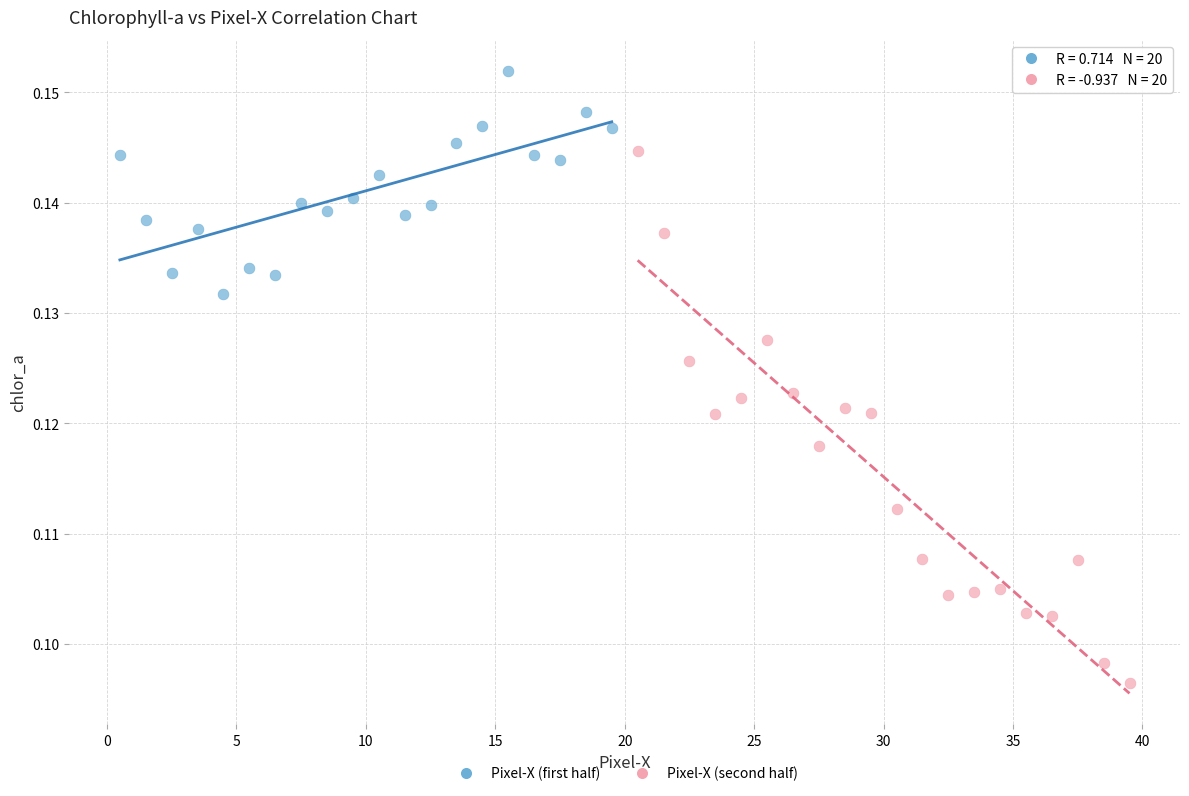

Which series reaches the minimum Y coordinate?

Pixel-X (second half)